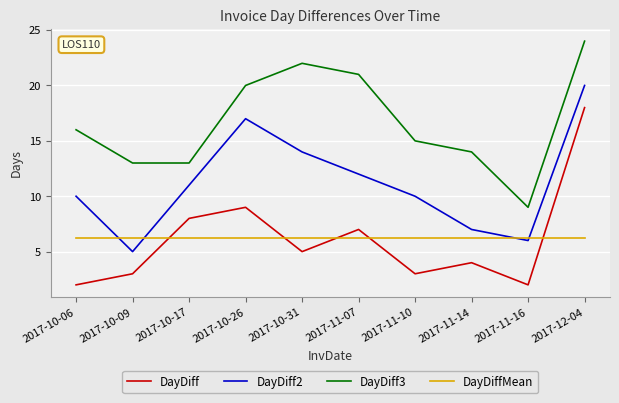

True or false: DayDiffMean and DayDiff3 cross at least once.

False